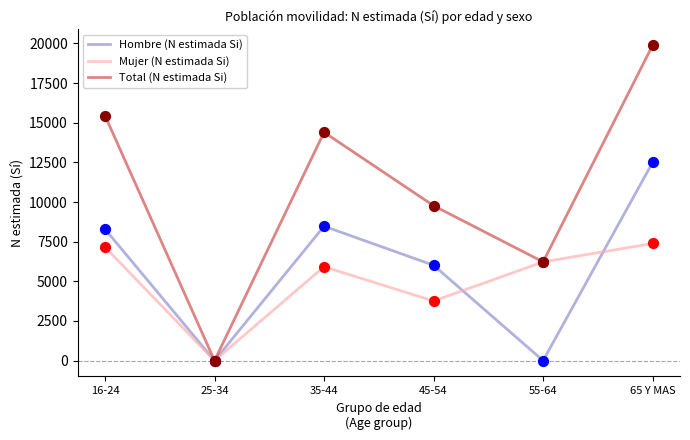

At how many categories does at least one series exceed 16600?

1